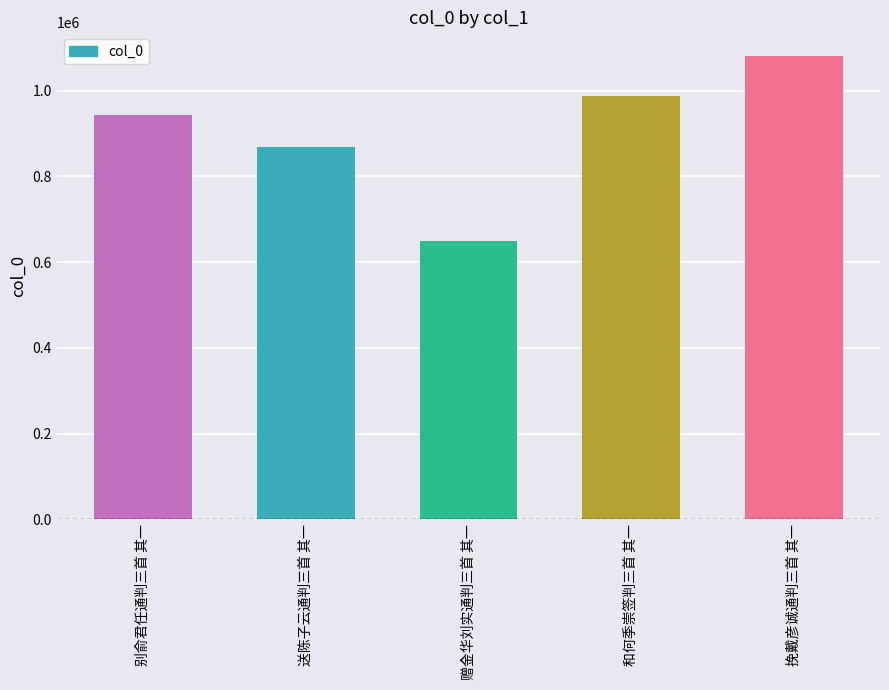

The value at 赠金华刘实通判三首 其一 is 1092156. True or false?

False